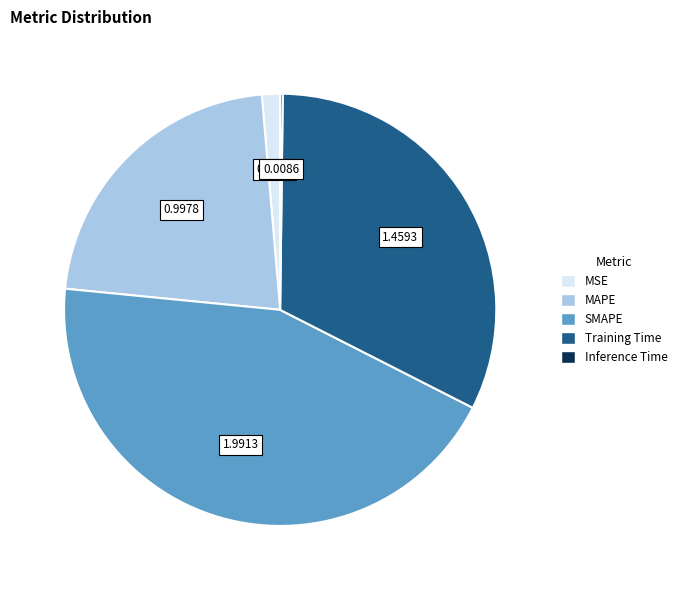

The MAPE slice represents 7% of the pie. True or false?

False